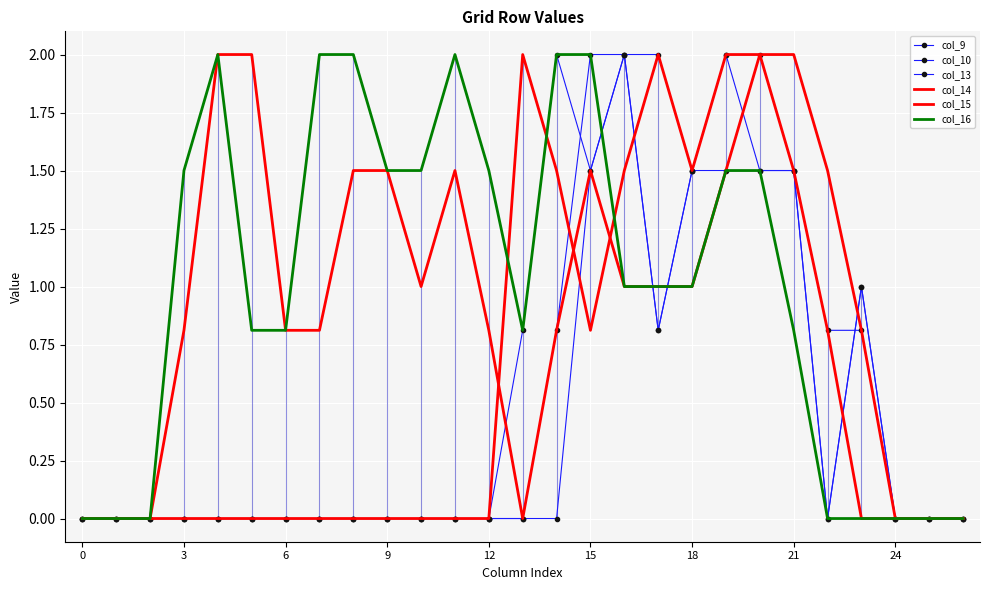

What is the maximum value shown in the chart?

2.0